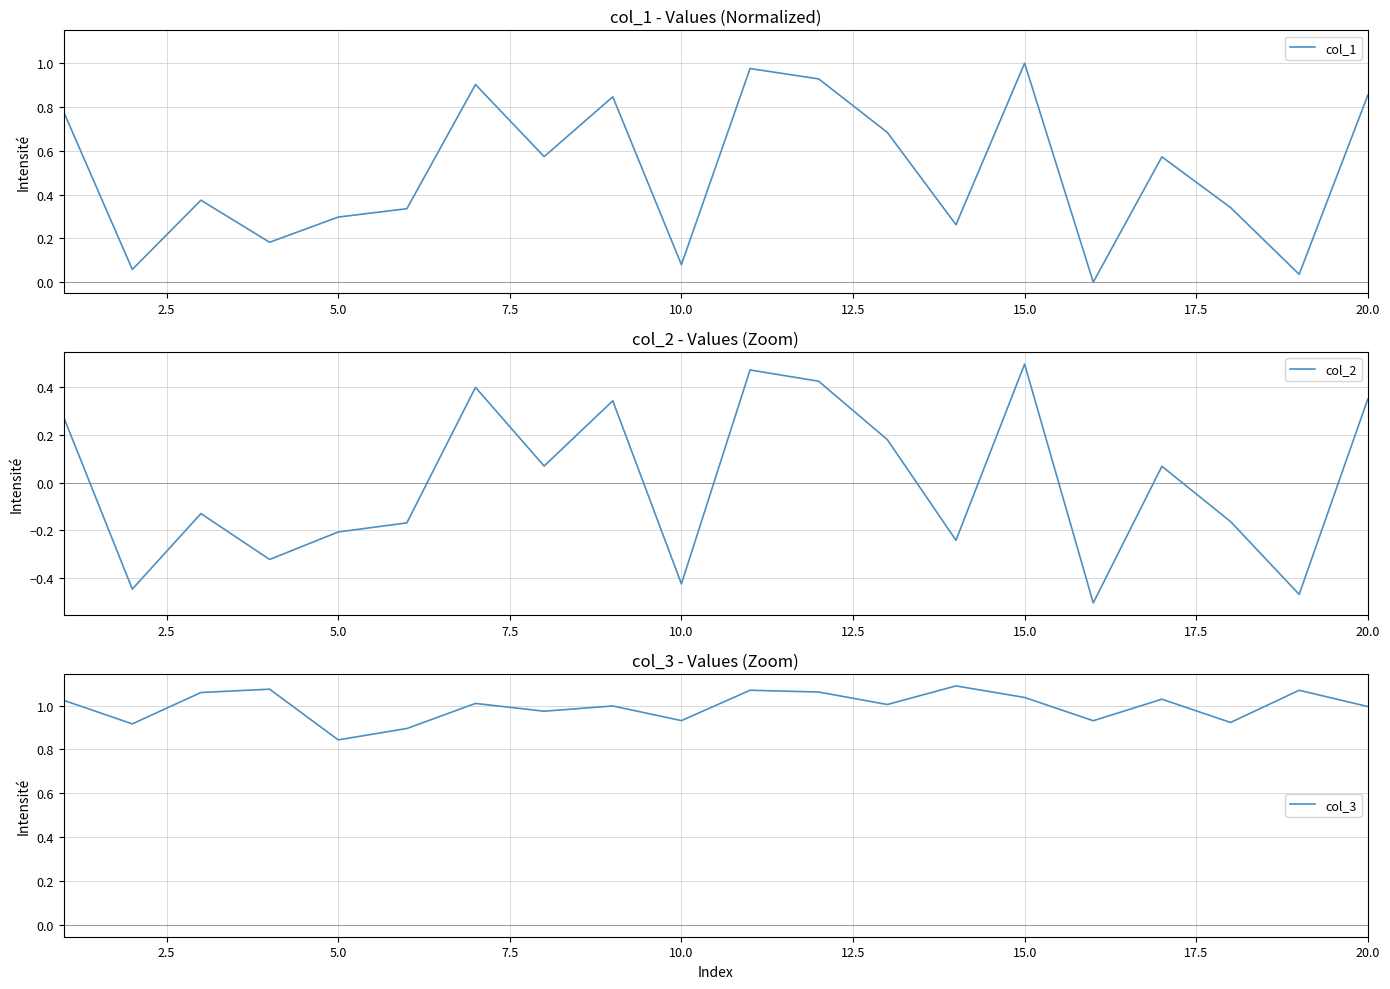

What is the lowest value of the col_3 series?

0.8